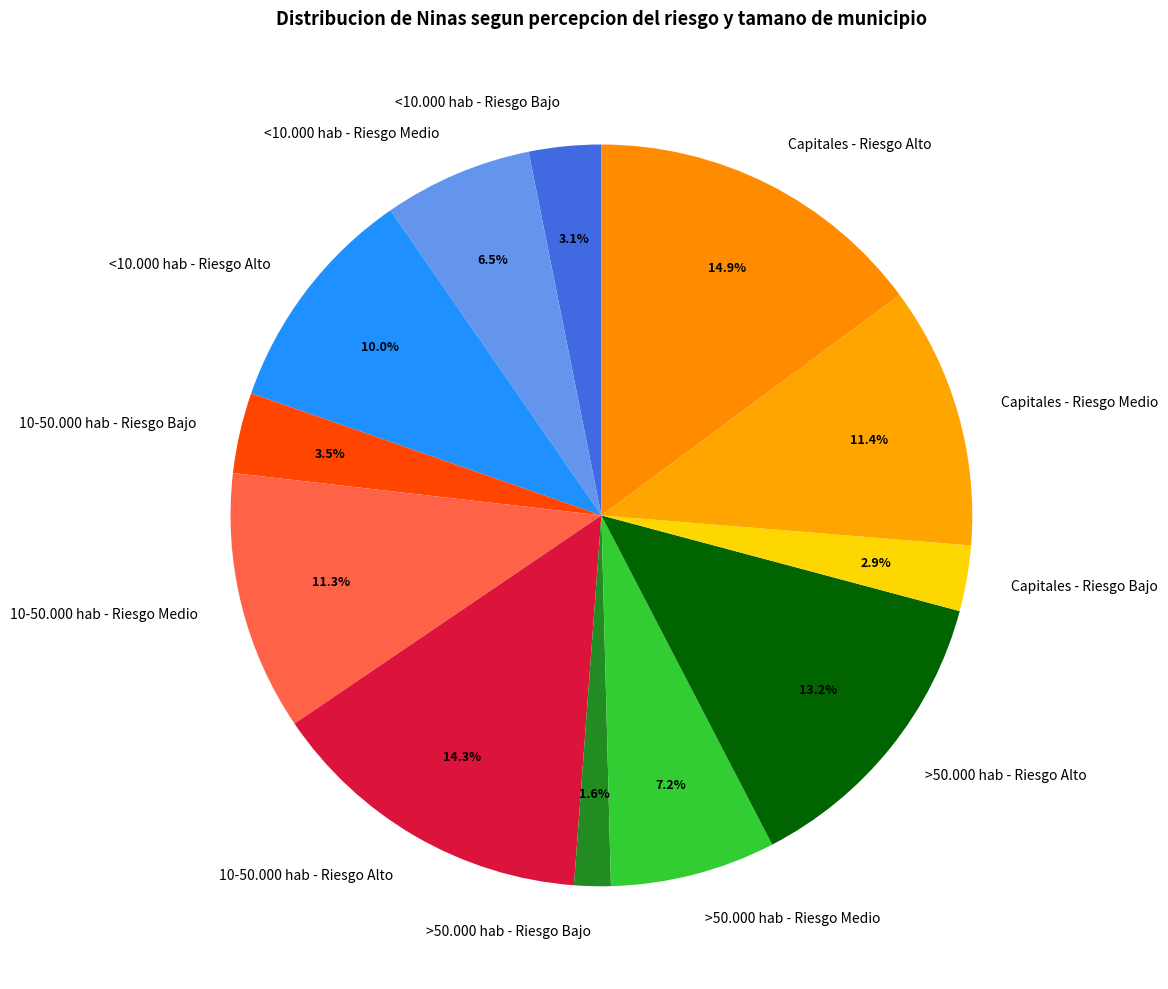

How many slices are in this pie chart?

12